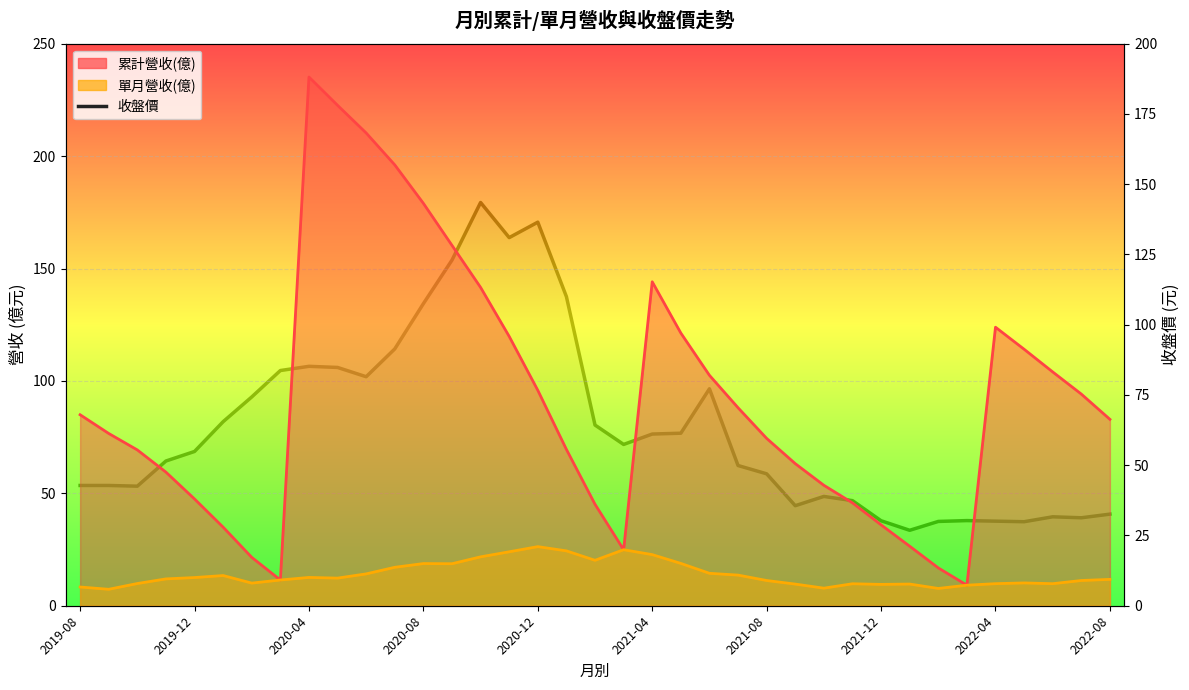

What is the minimum value shown in the chart?

26.9